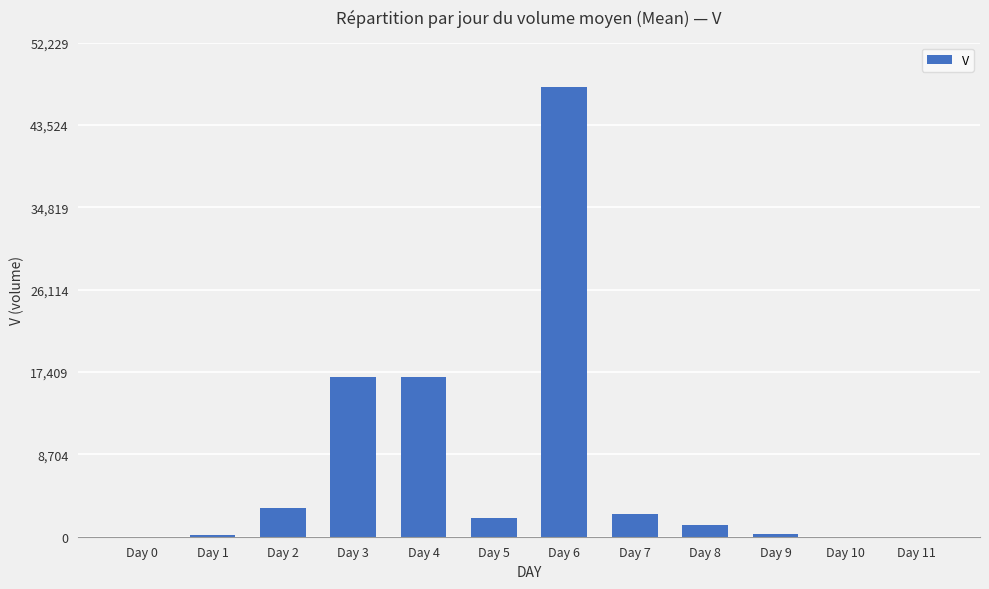

The value at Day 10 is 0.0. True or false?

True